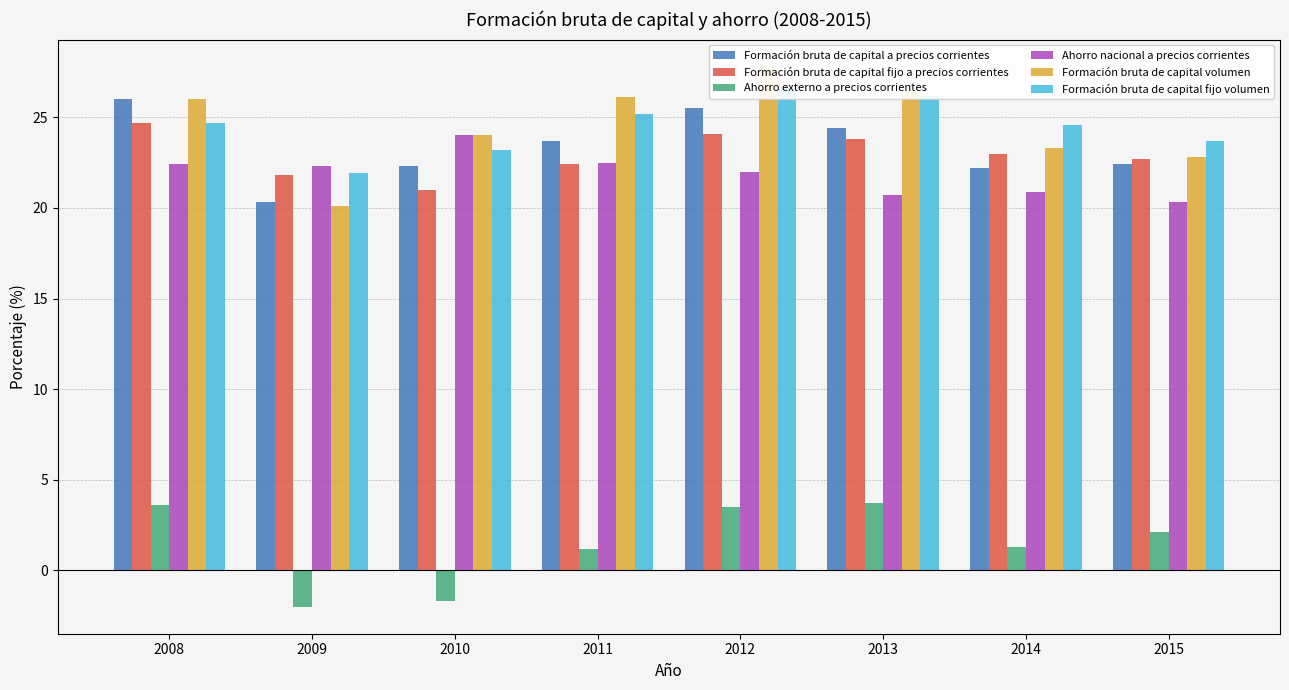

Are the bars grouped side by side (vs. stacked)?

Yes